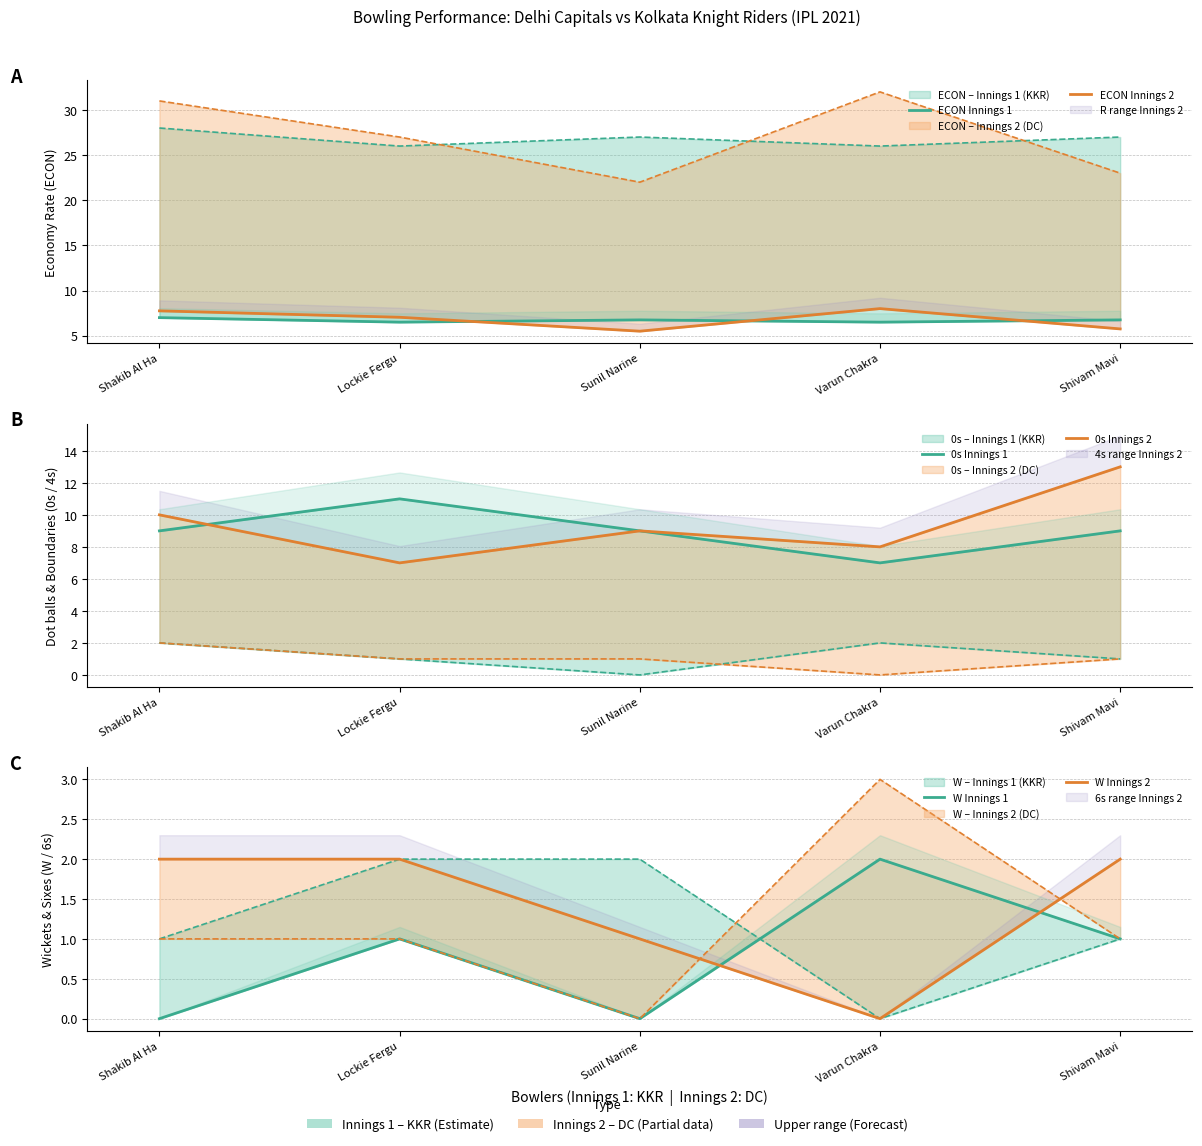

What is the value of the ECON Innings 2 point at the 5th from the left?

5.8